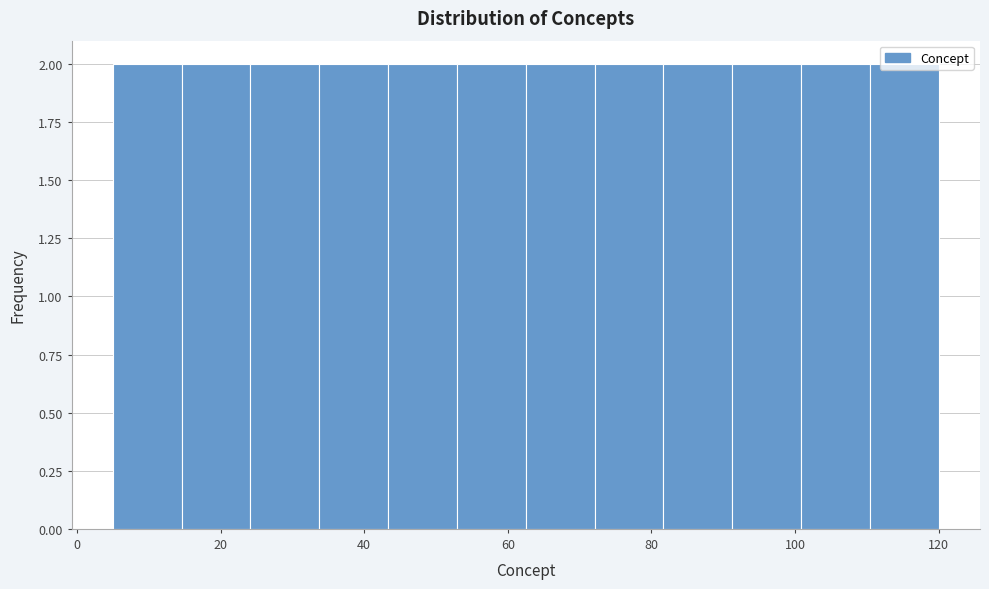

Reading left to right, transcribe this chart: for each bar, give the range it covers on the x-axis and its height. Neither the bar edges nor the heights are printed on the chart, so give them approximately, as read against the axes.

6 to 14: 2
14 to 24: 2
24 to 34: 2
34 to 44: 2
44 to 52: 2
52 to 62: 2
62 to 72: 2
72 to 82: 2
82 to 92: 2
92 to 100: 2
100 to 110: 2
110 to 120: 2